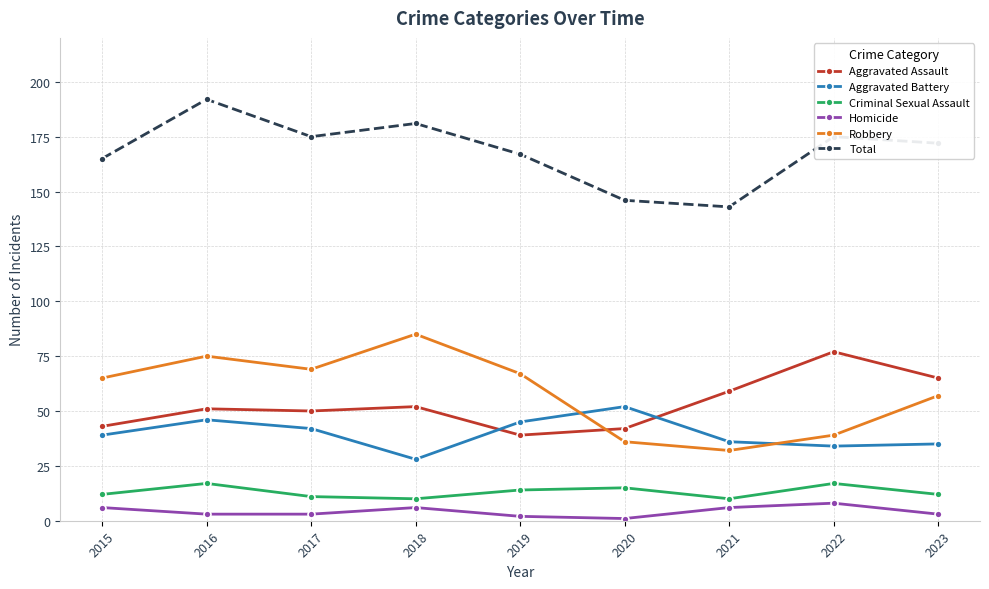

How many lines are shown in the chart?

6